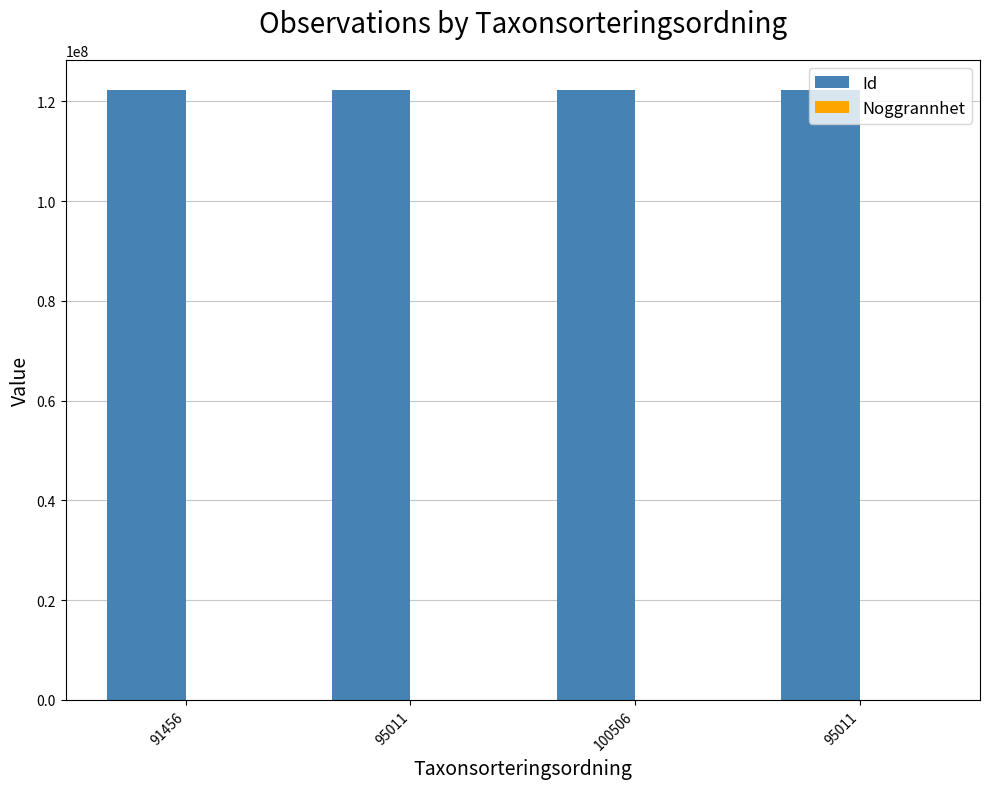

How many groups of bars are there?

4